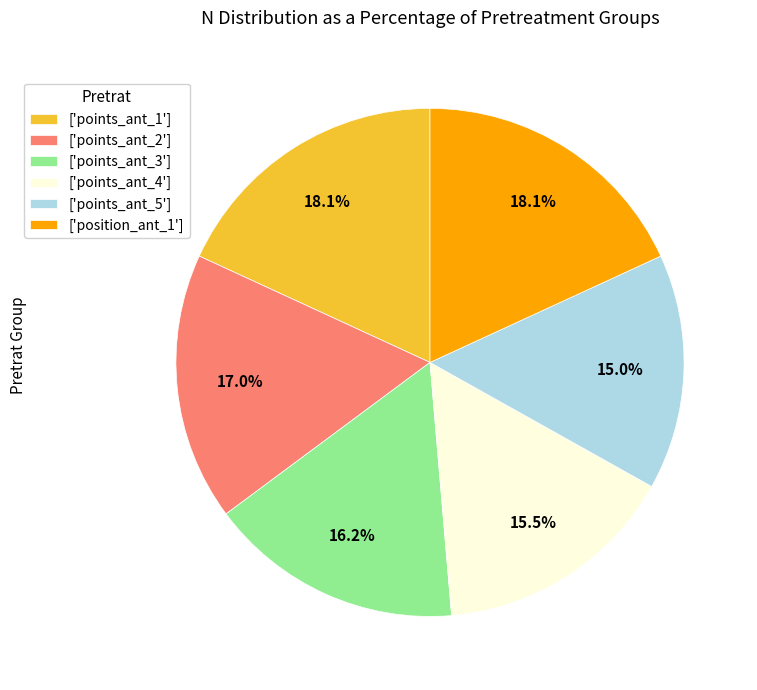

How many slices are in this pie chart?

6